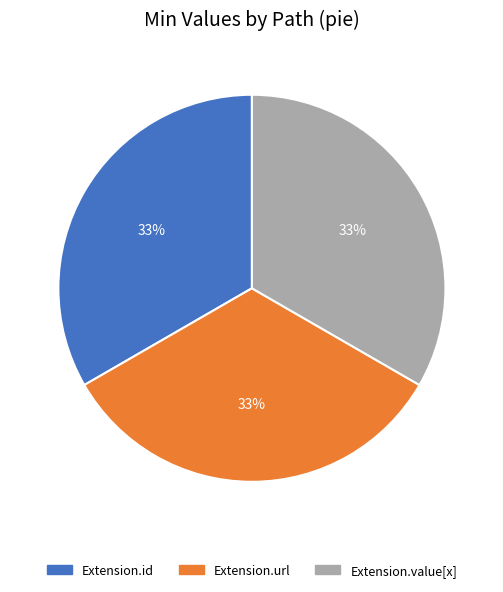

To the nearest percent, what is the average slice percentage?

33%